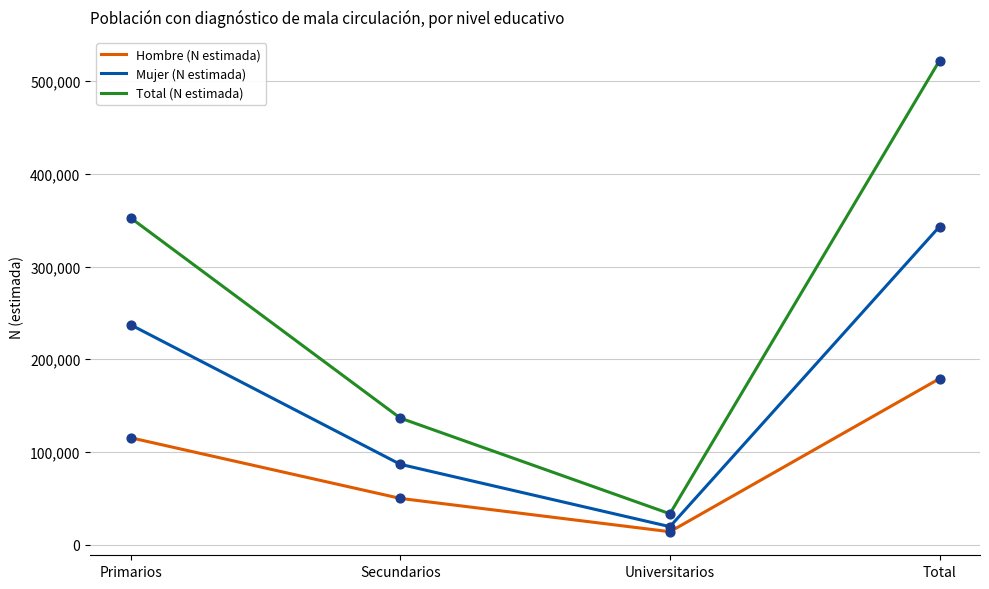

Which series changed the most between Secundarios and Universitarios?

Total (N estimada)